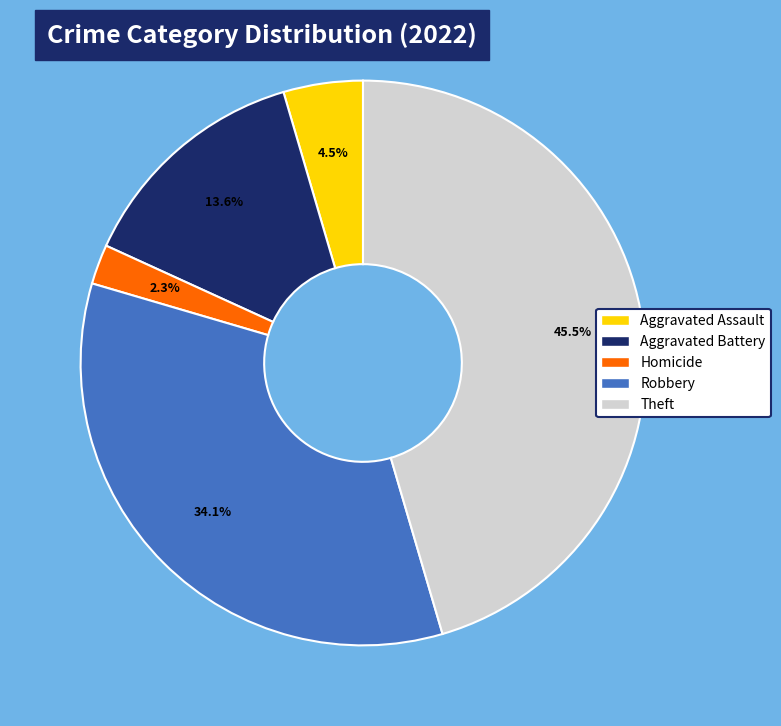

Is the sum of Theft and Homicide greater than half?

No